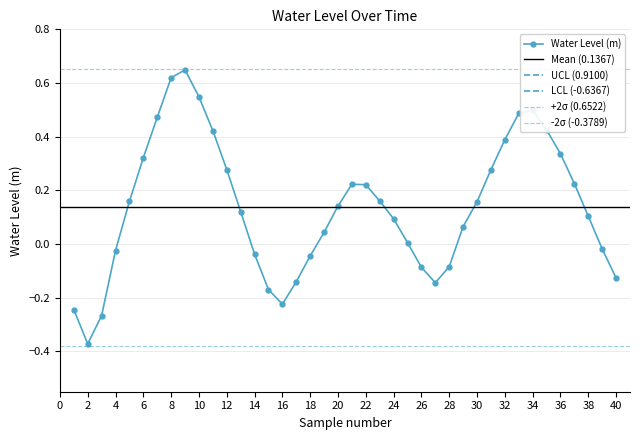

At which category does Water Level (m) reach its first local valley?

2